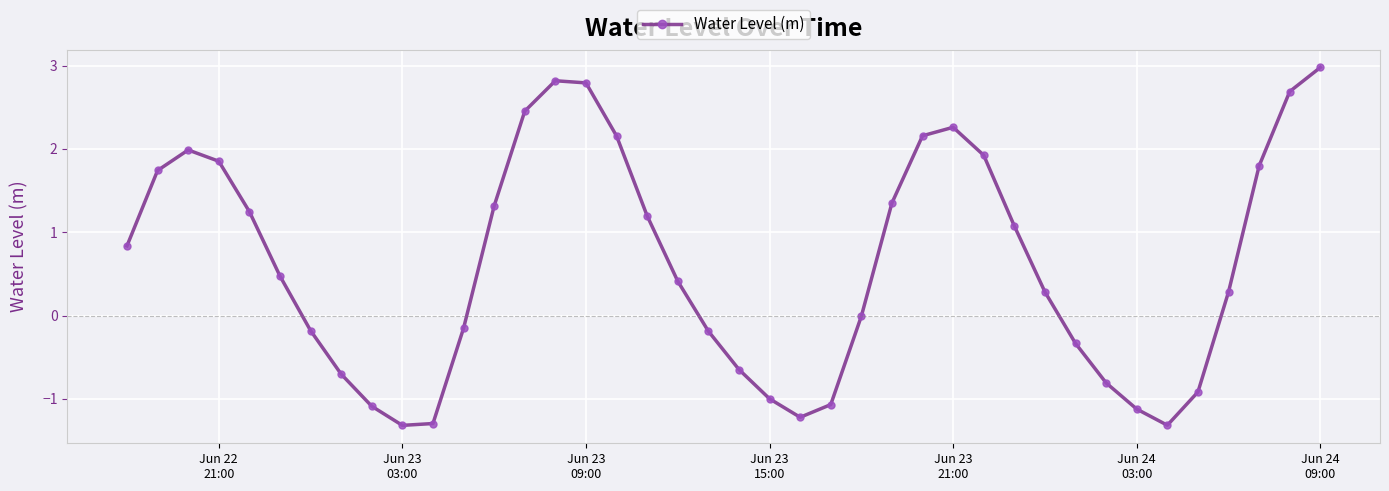

What is the sum of all values?

24.7